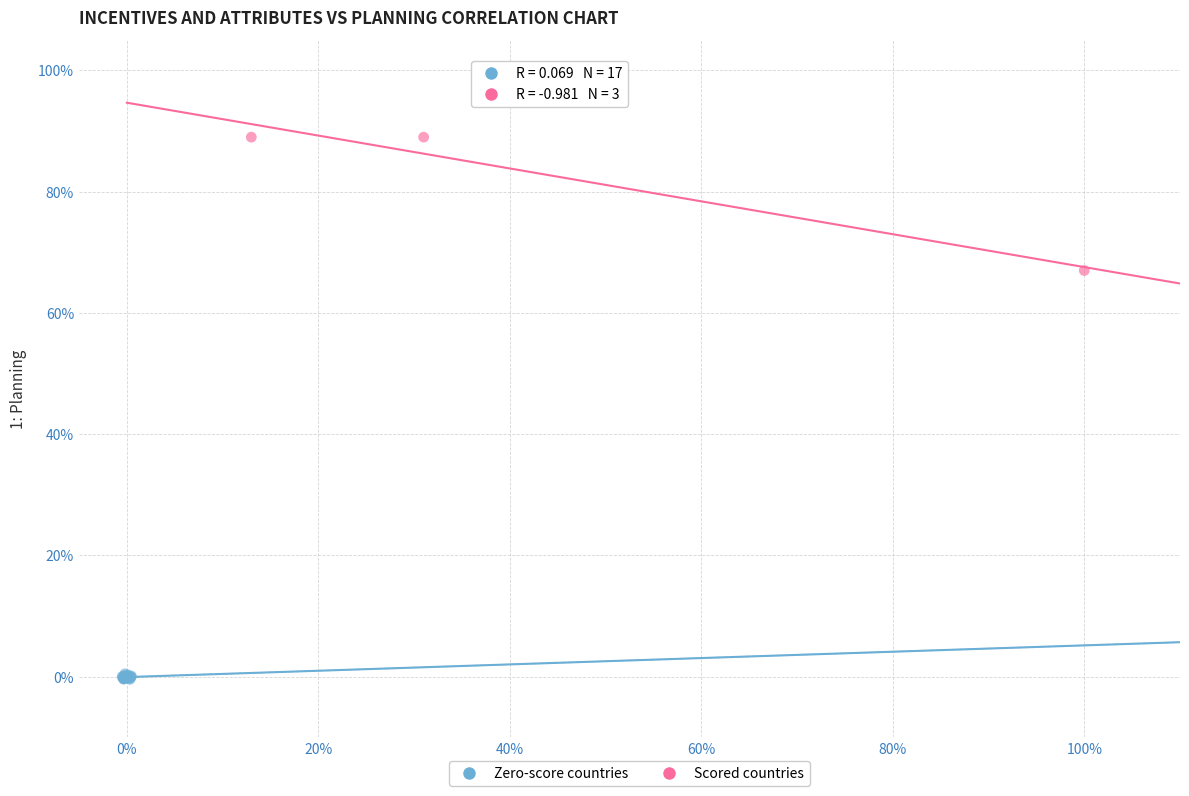

Which series has the largest Y range (max minus min)?

Scored countries